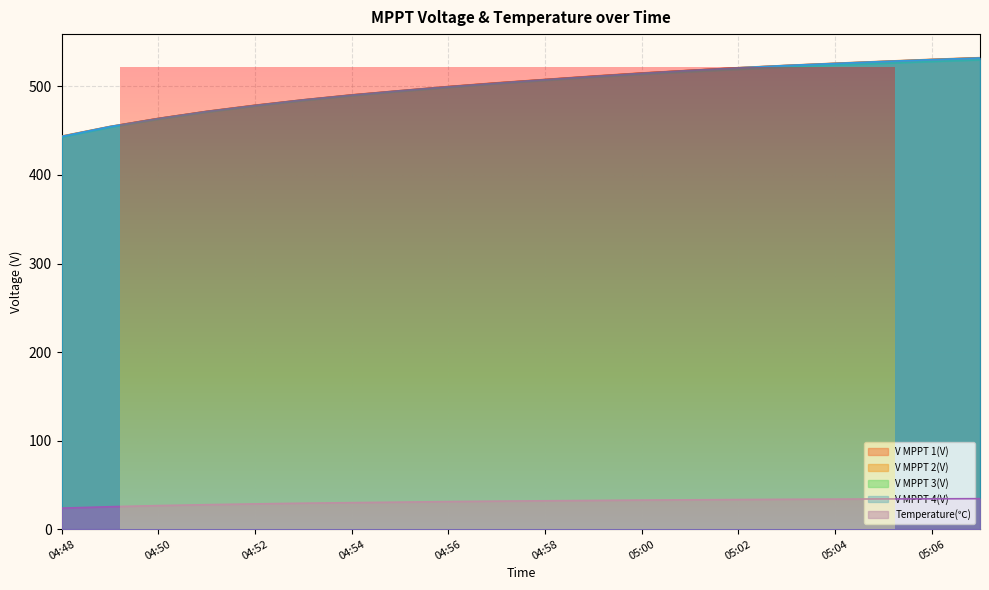

True or false: V MPPT 4(V) and V MPPT 2(V) intersect in this chart.

False